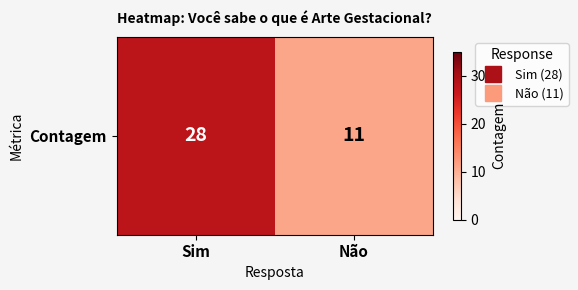

Rank the categories by value from highest to lowest.

Sim, Não